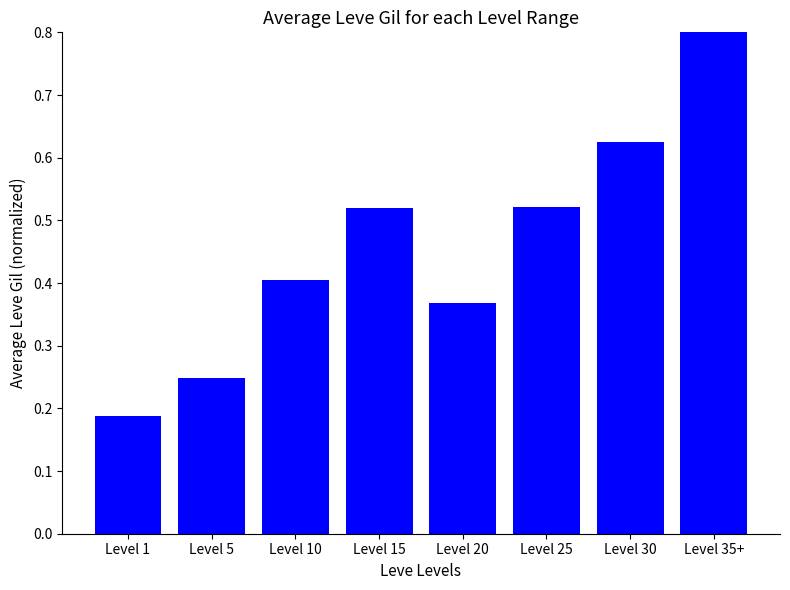

What is the label of the 2nd bar from the right?

Level 30